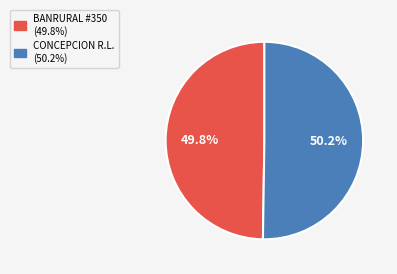

Is there a majority slice in this chart?

Yes